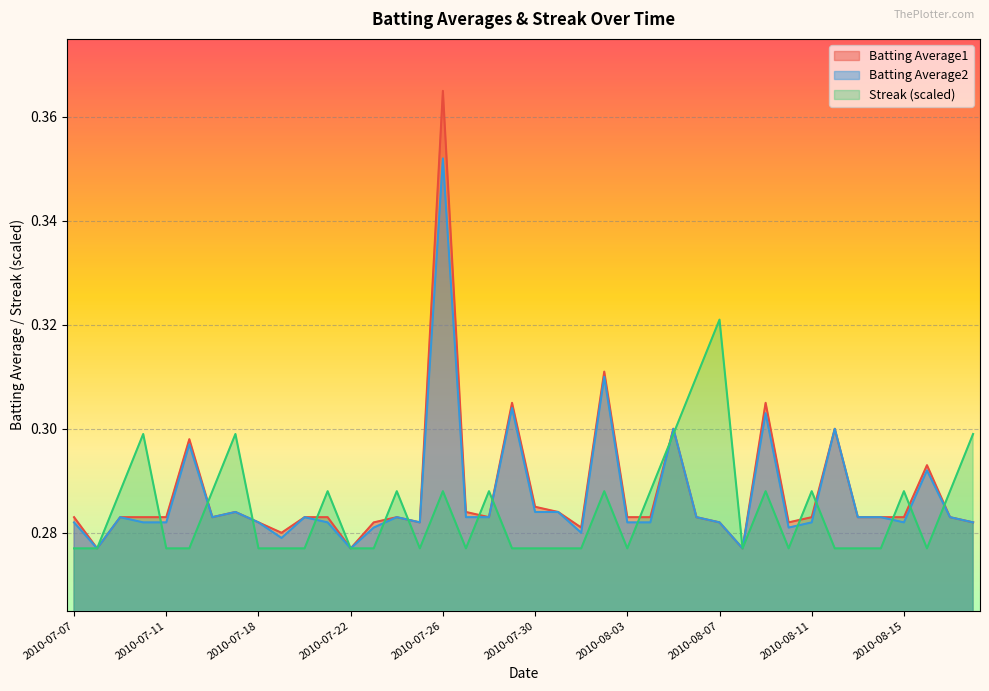

Which series has the largest total across all categories?

Batting Average1